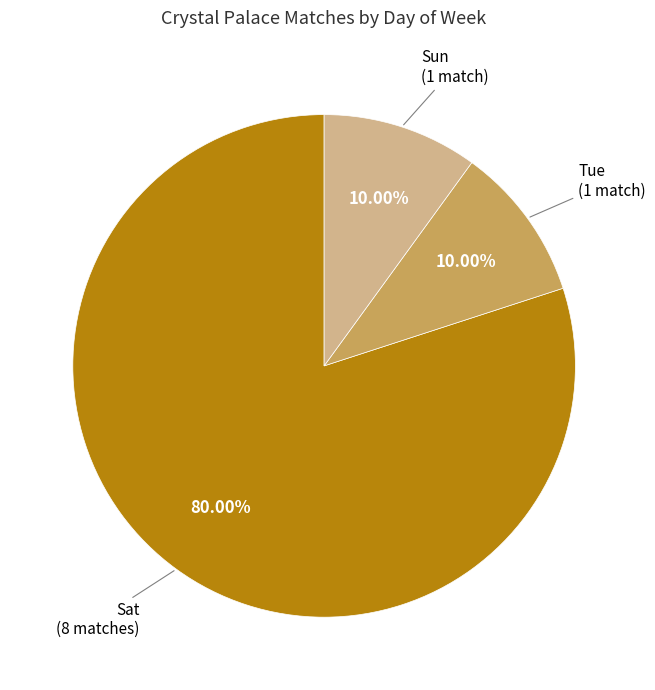

Does any single category account for the majority?

Yes